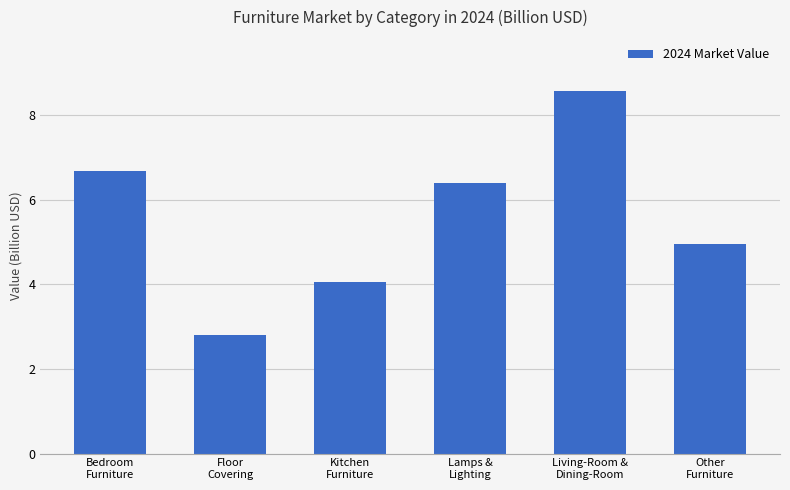

Rank the categories by value from lowest to highest.

Floor
Covering, Kitchen
Furniture, Other
Furniture, Lamps &
Lighting, Bedroom
Furniture, Living-Room &
Dining-Room